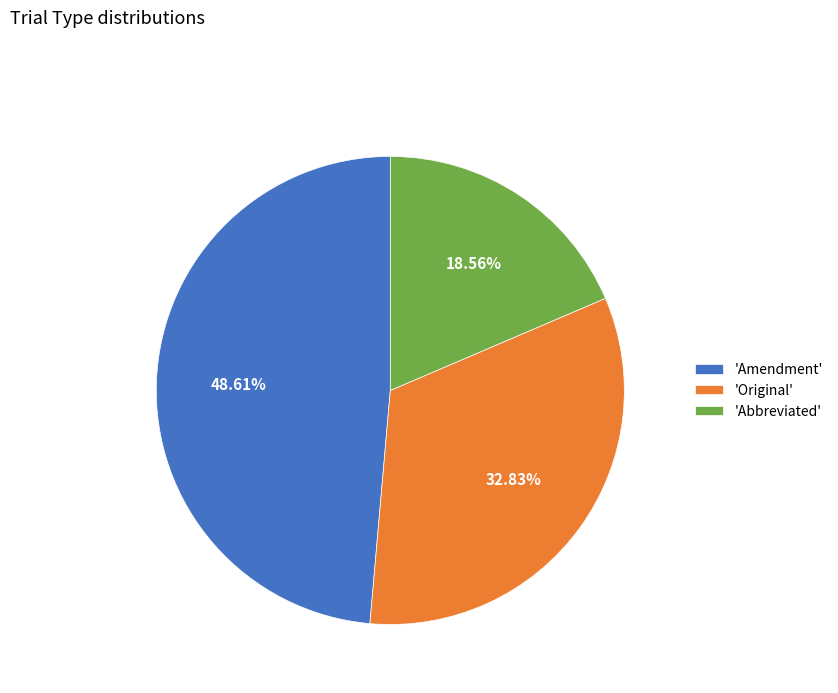

What is the ratio of the value at 'Original' to the value at 'Amendment'?

0.7